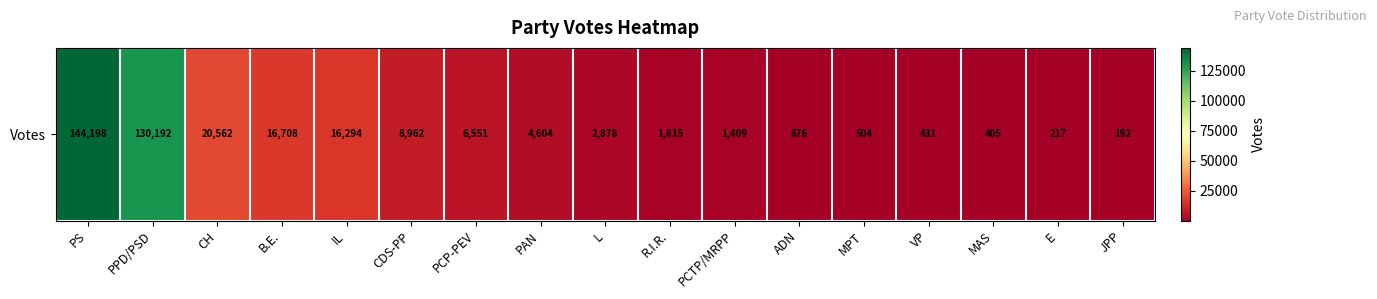

Read the value at MPT, to the nearest 50.

500